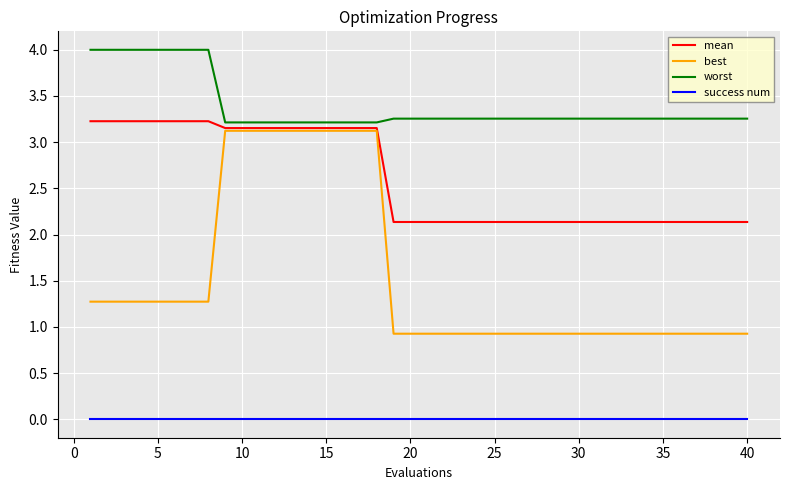

True or false: success num and worst cross at least once.

False